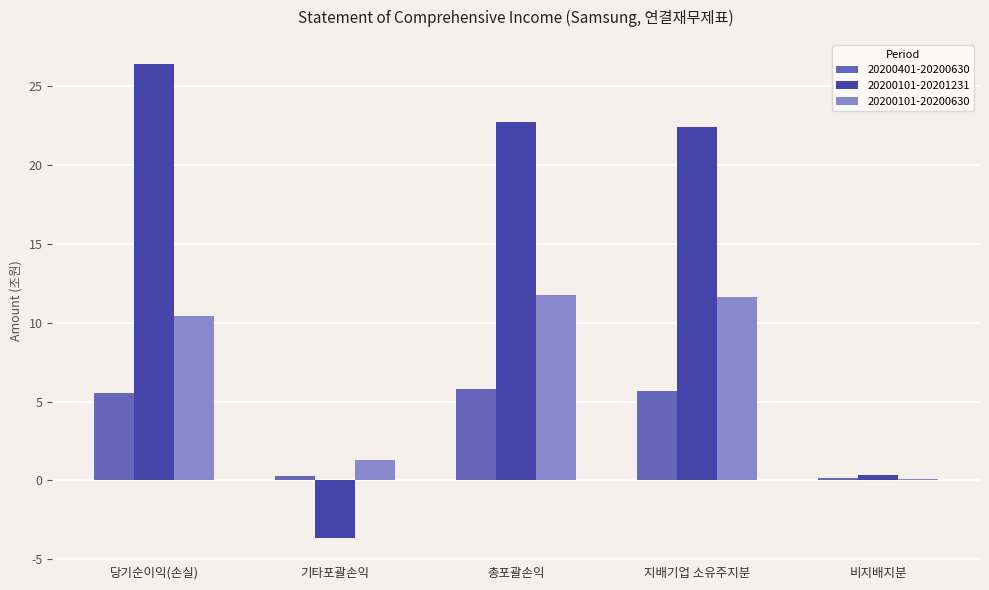

What is the average value of the 20200101-20201231 series?

13.6